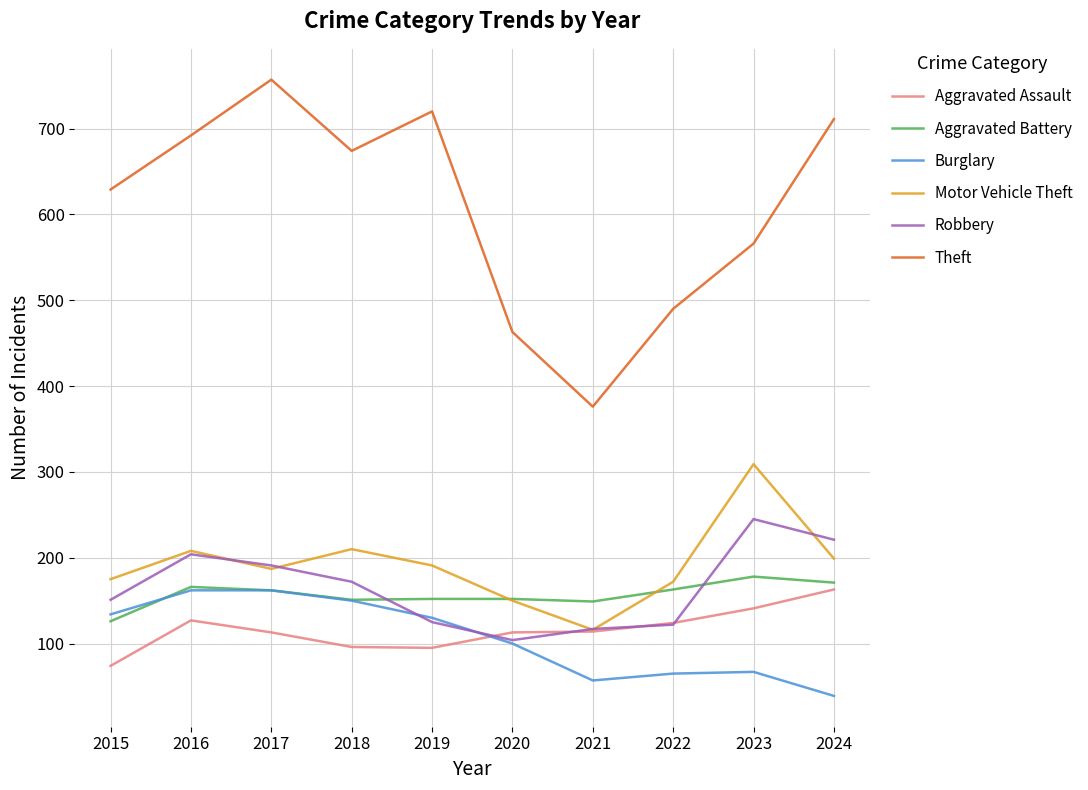

True or false: Robbery and Aggravated Battery cross at least once.

True